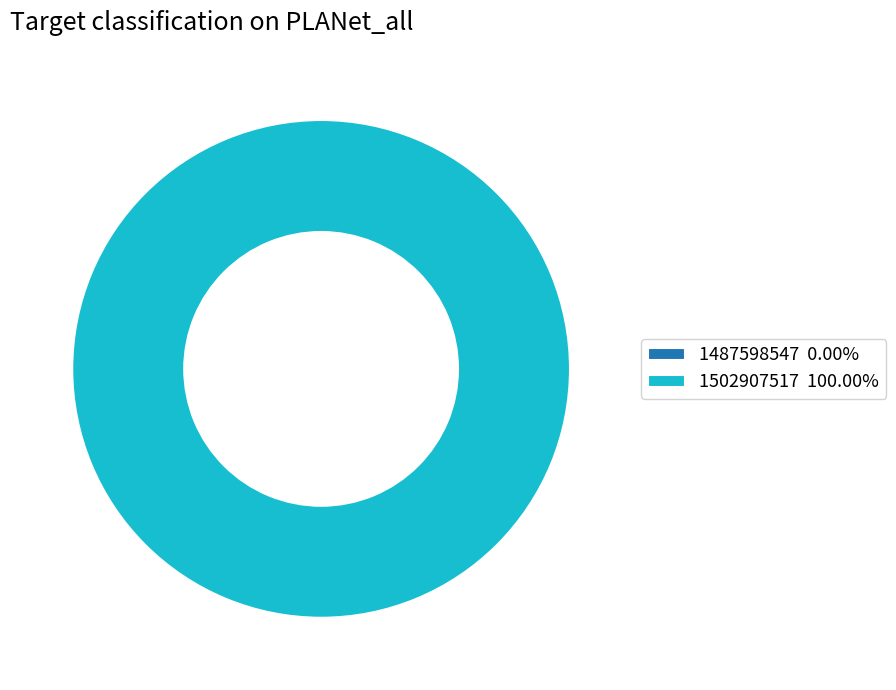

To the nearest percent, what is the difference between the largest and smallest slice percentages?

100%